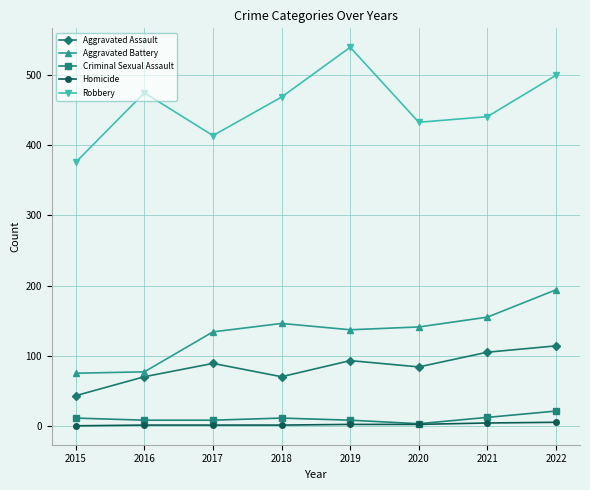

At how many categories does at least one series exceed 533?

1